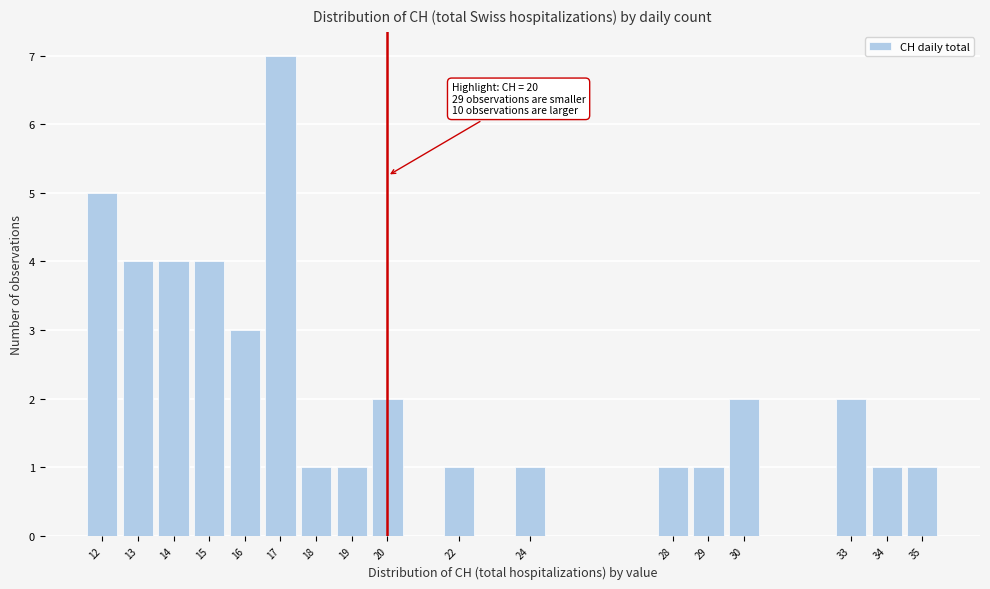

Which range on the x-axis has the tallest bar?

16.5 to 17.5